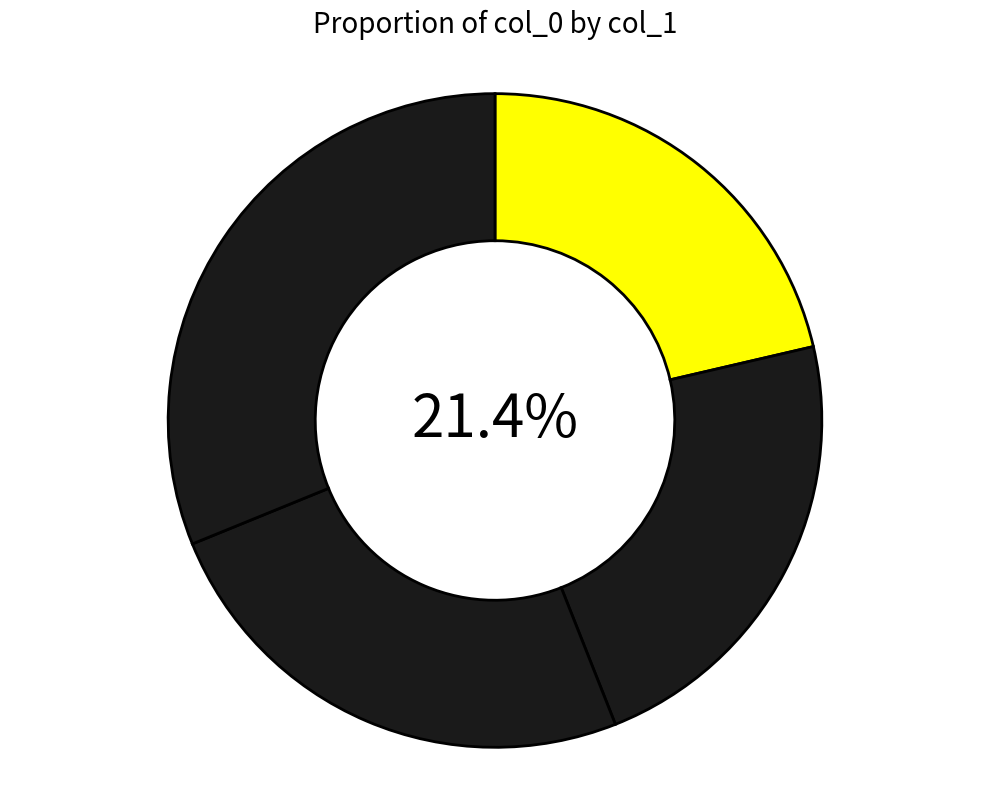

What percentage do 131072 and 65536 together represent?

47.5%